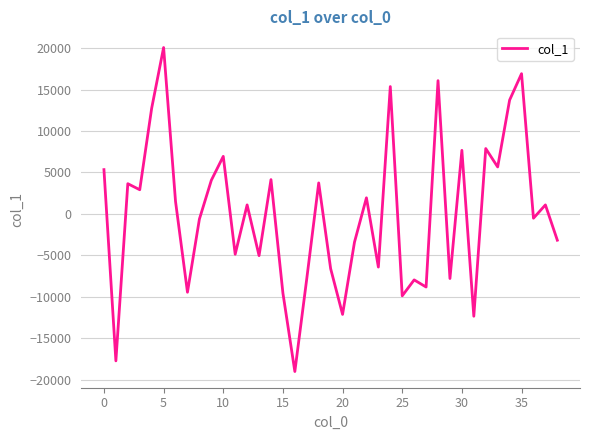

What is the difference between the maximum and minimum values?

39070.1